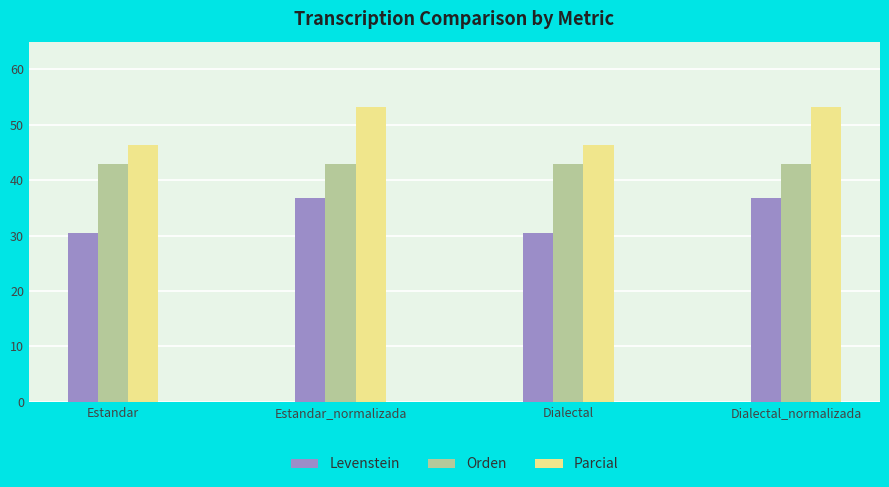

What is the spread (max minus min) of values at Dialectal?

15.9